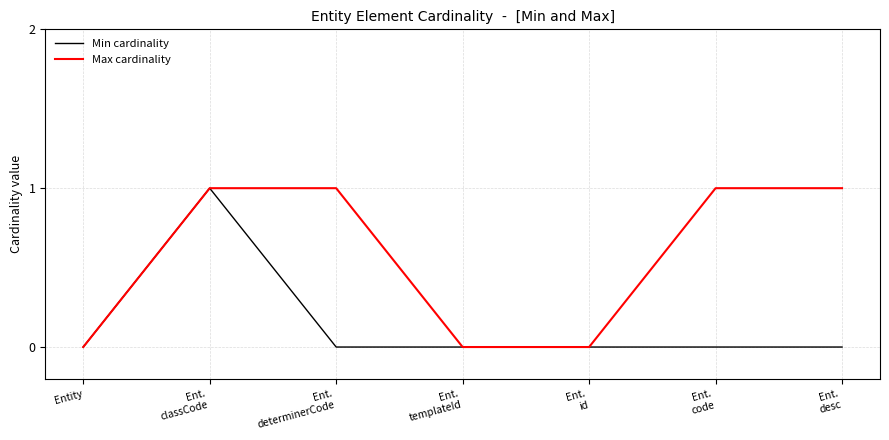

Rank the series by their average value, from lowest to highest.

Min cardinality, Max cardinality